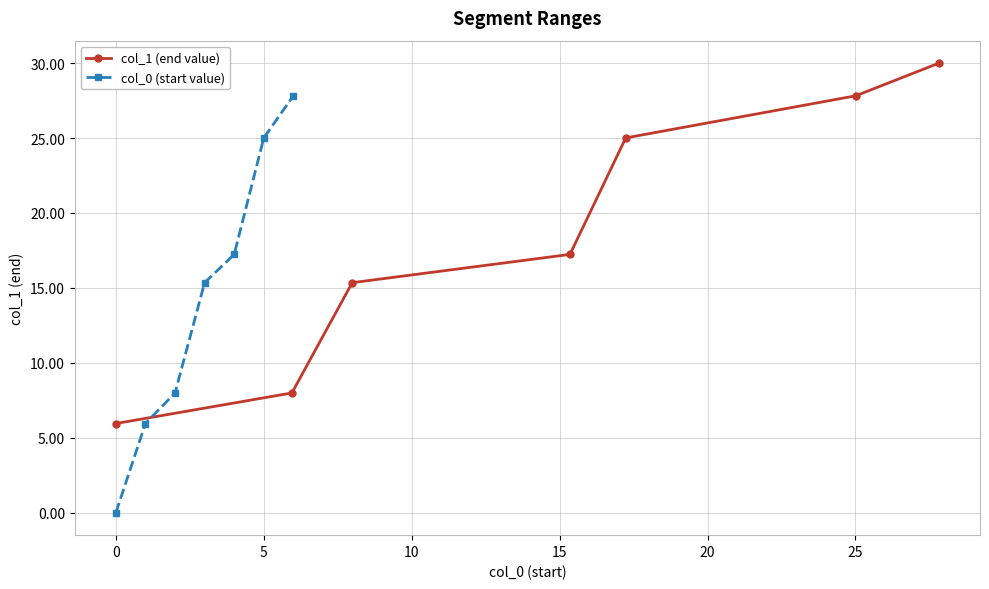

What is the lowest value of the col_1 (end value) series?

6.0